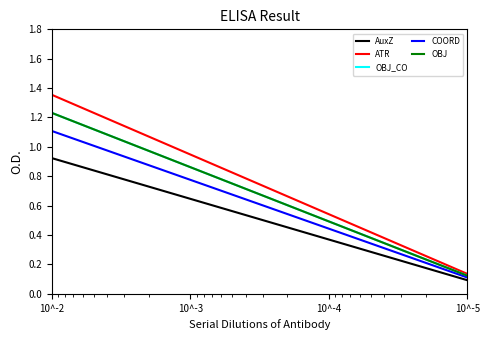

True or false: OBJ_CO and COORD intersect in this chart.

False